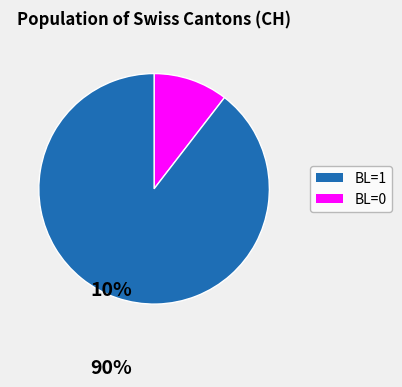

Does any single category account for the majority?

Yes